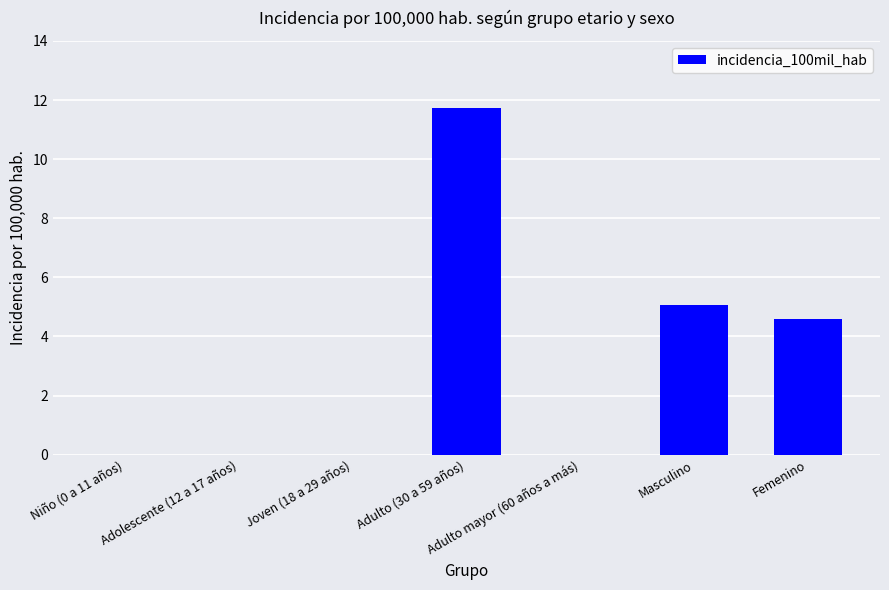

Between Adulto (30 a 59 años) and Joven (18 a 29 años), which is larger?

Adulto (30 a 59 años)